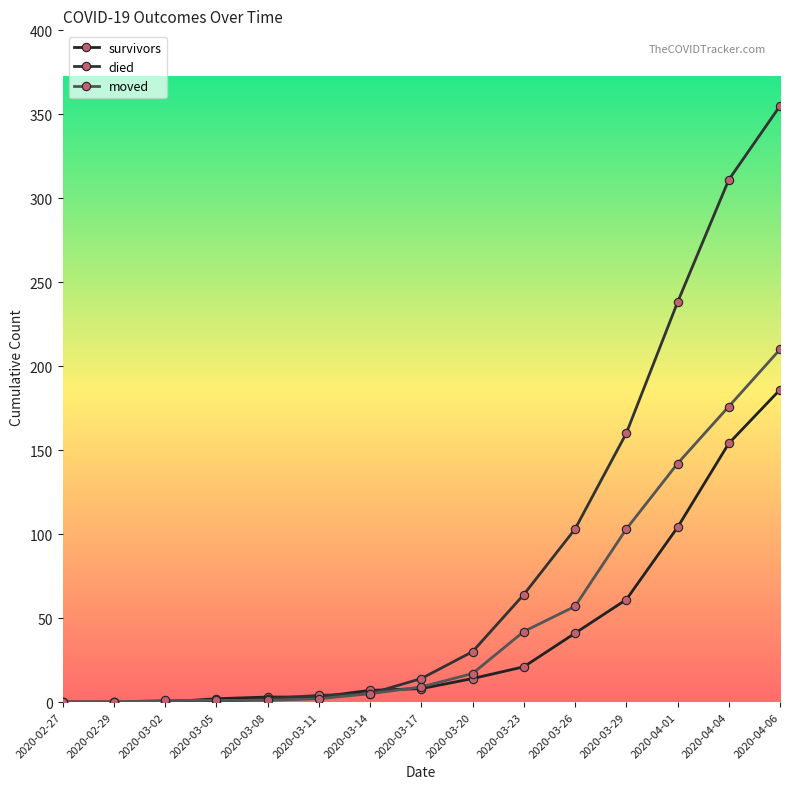

What is the maximum value shown in the chart?

355